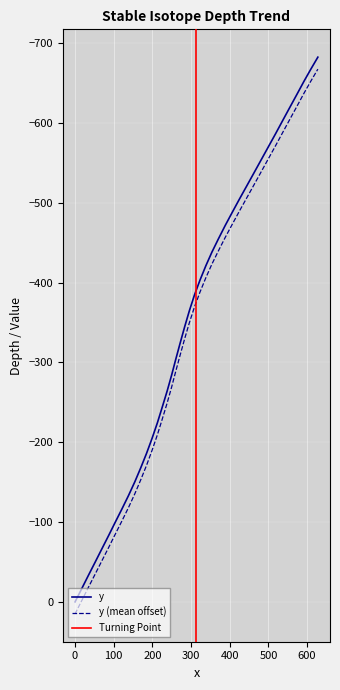

Is it true that the value at 591.9 is -652.2?

True